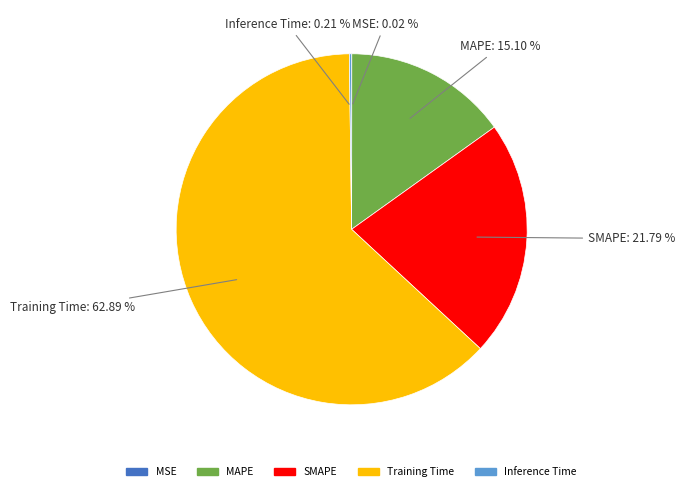

Which category has the biggest portion of the pie?

Training Time